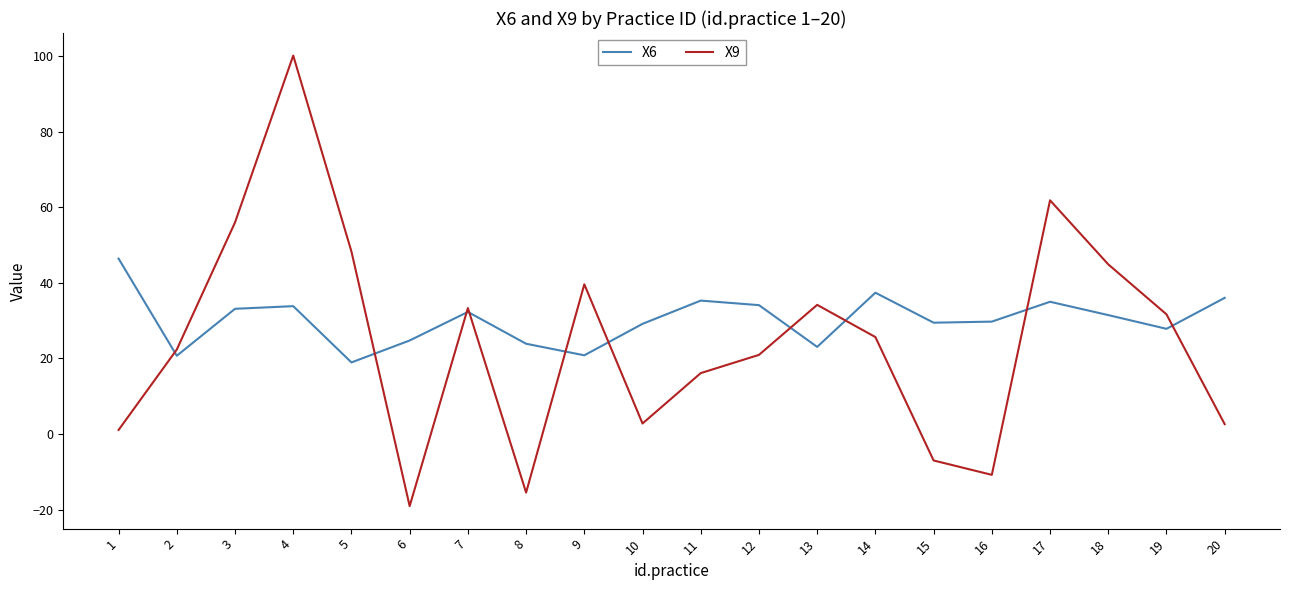

List the series in order of their peak value, lowest first.

X6, X9